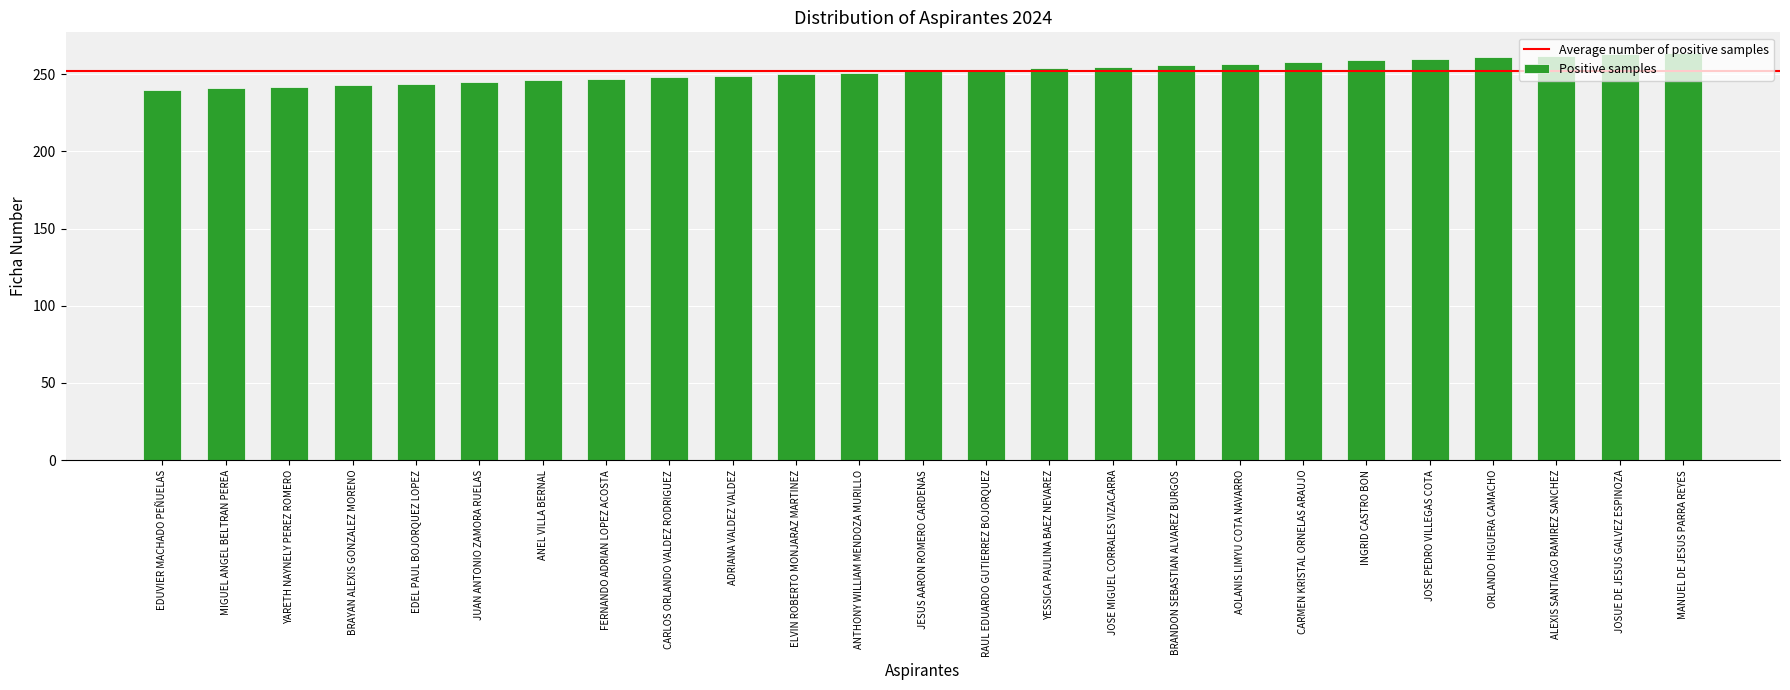

What is the sum of the values at INGRID CASTRO BON and ANEL VILLA BERNAL?

505